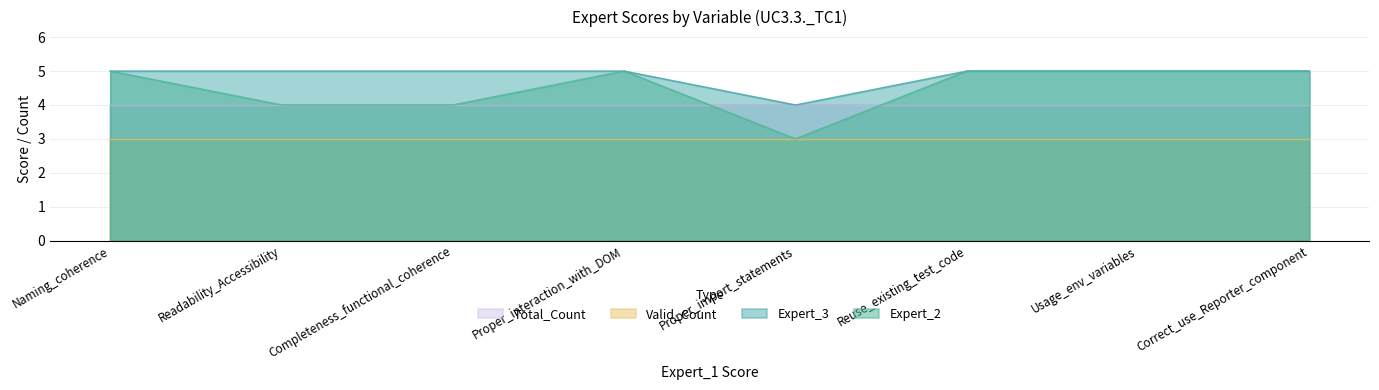

What is the smallest value displayed?

3